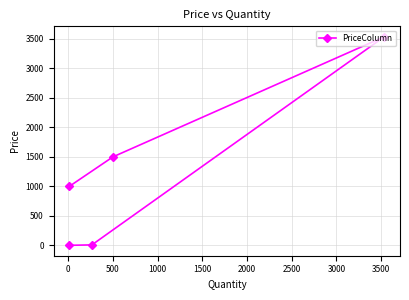

What is the greatest value displayed?

3535.0